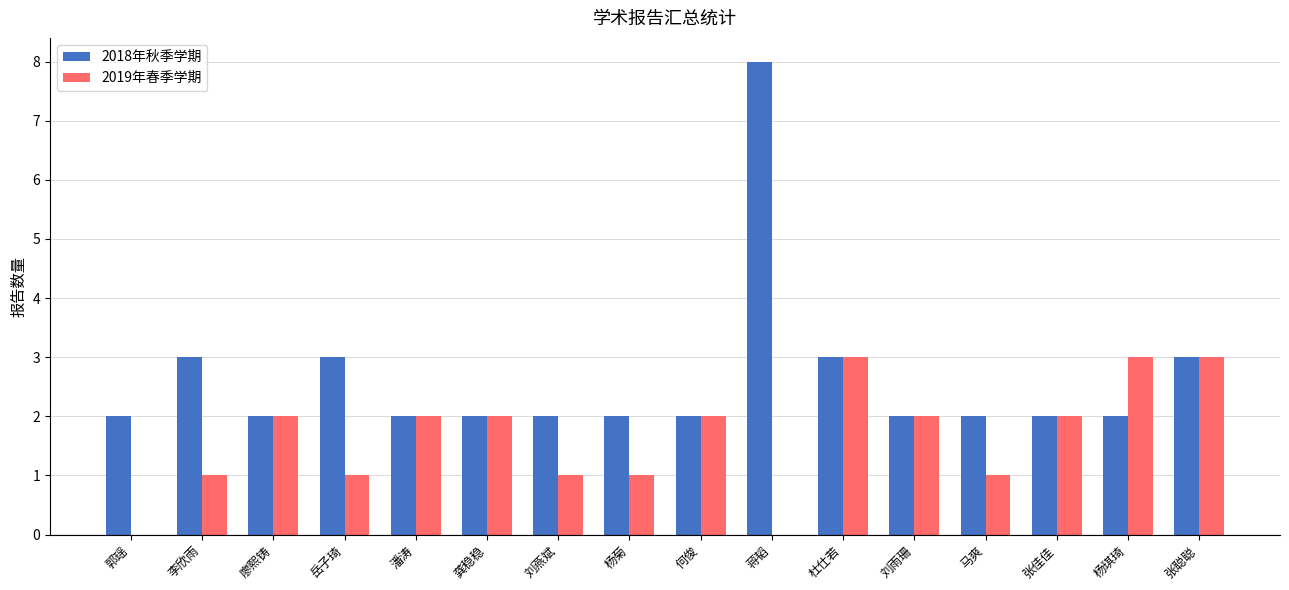

The 2019年春季学期 series shows 5 at 杨琪琦. True or false?

False